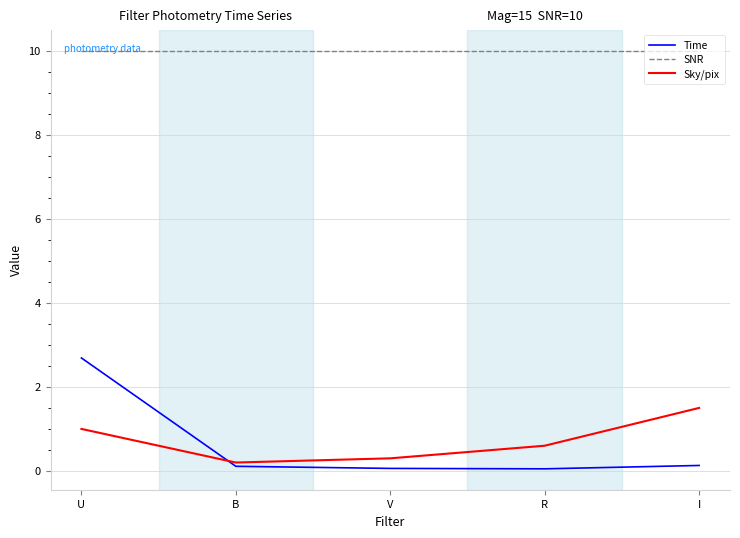

True or false: Sky/pix and SNR cross at least once.

False